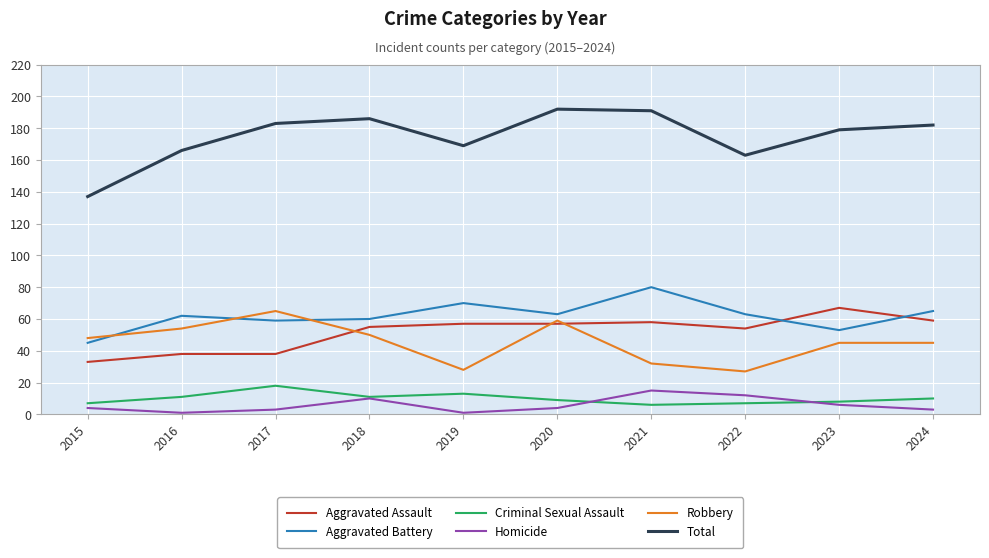

The value of Aggravated Battery at 2021 is 80. True or false?

True